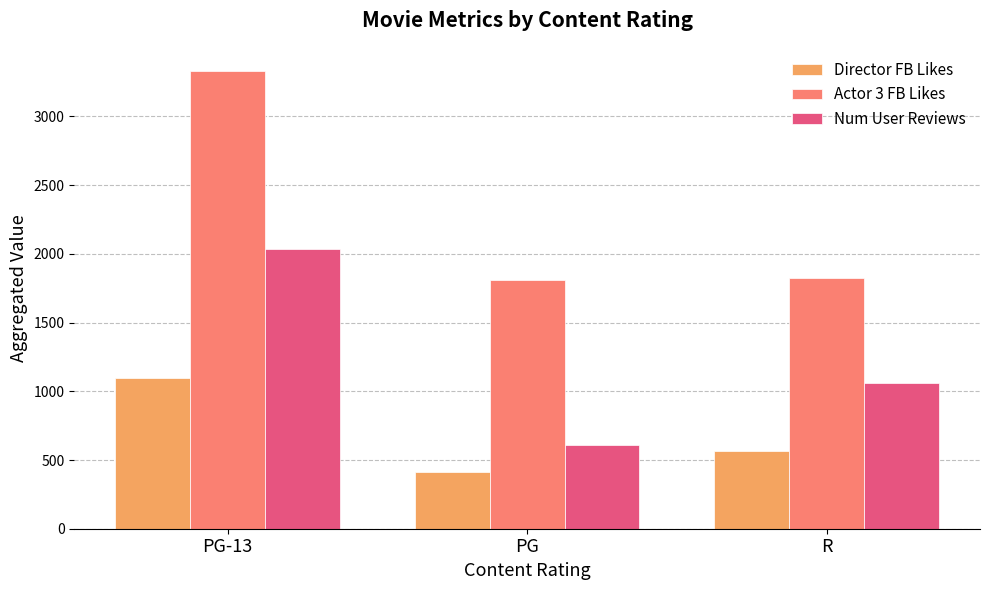

What is the total value across all series at PG?

2827